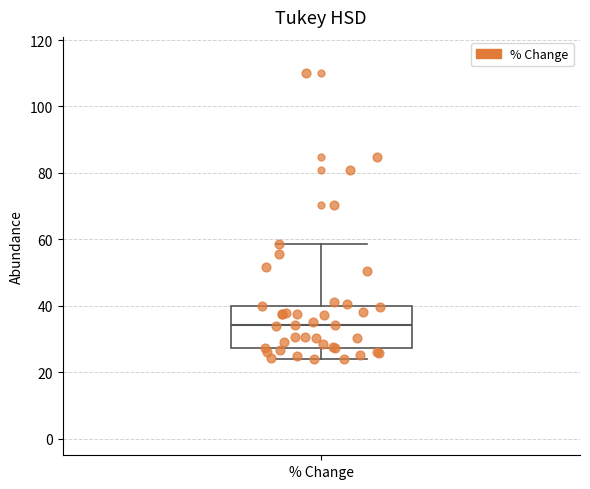

Where is the lower edge of the box for % Change on the y-axis? The values are not printed on the chart, so give them approximately, as read against the axis.

28